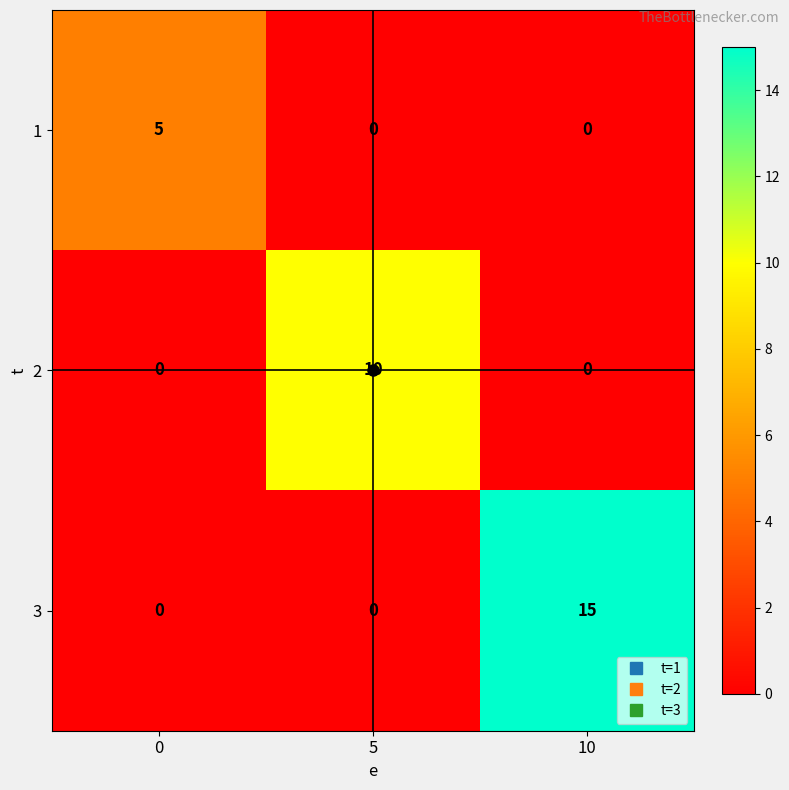

How many values in 3 are above zero?

1